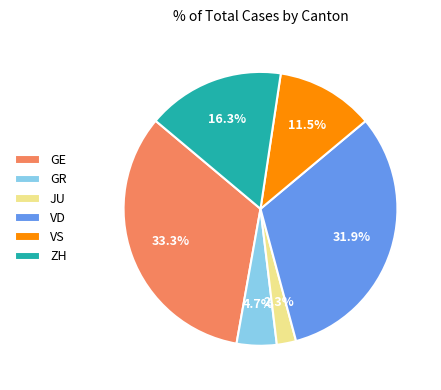

Which slice is the largest?

GE